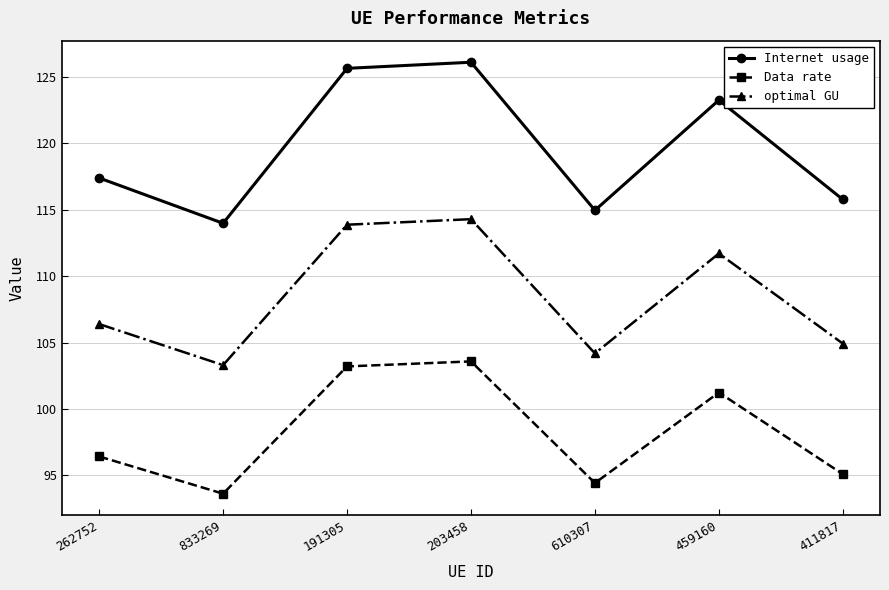

True or false: Data rate and Internet usage cross at least once.

False